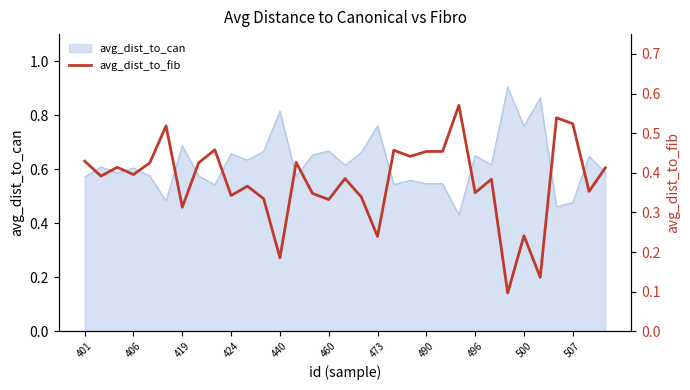

The value of avg_dist_to_can at 406 is 0.6. True or false?

True